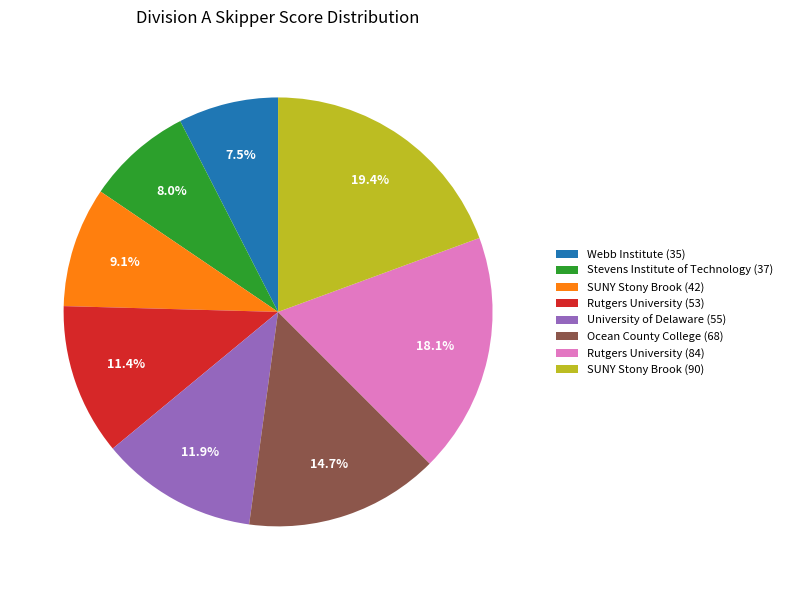

What is the largest slice in the pie chart?

SUNY Stony Brook (90)